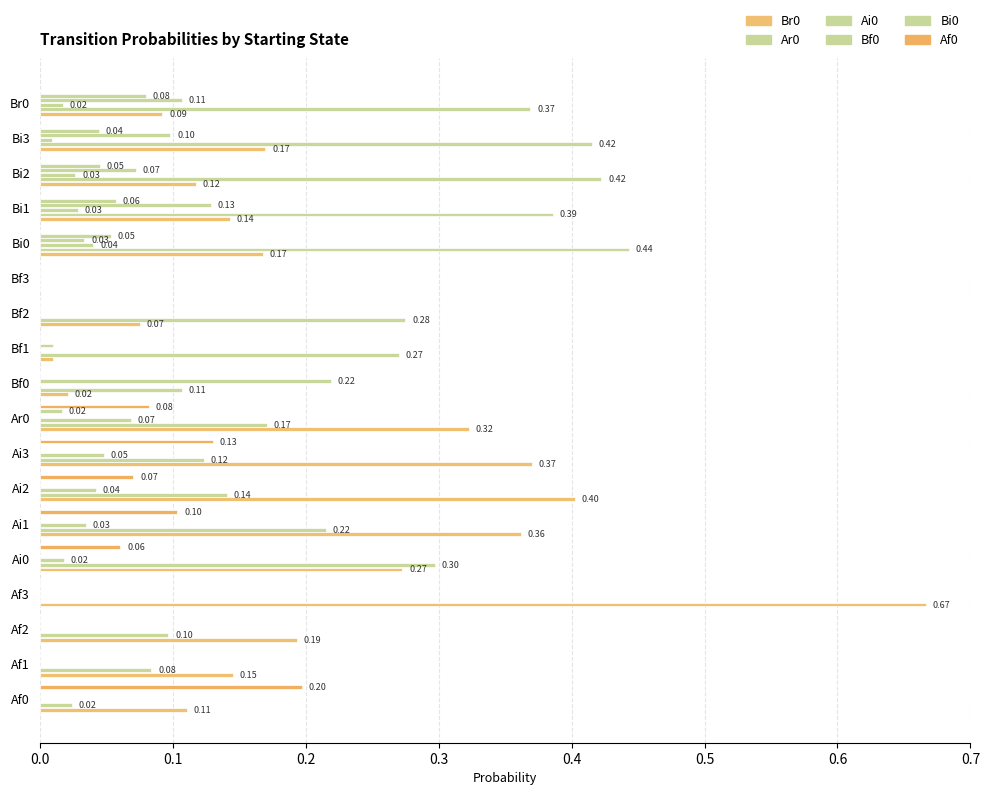

How many data points does each series have?

18